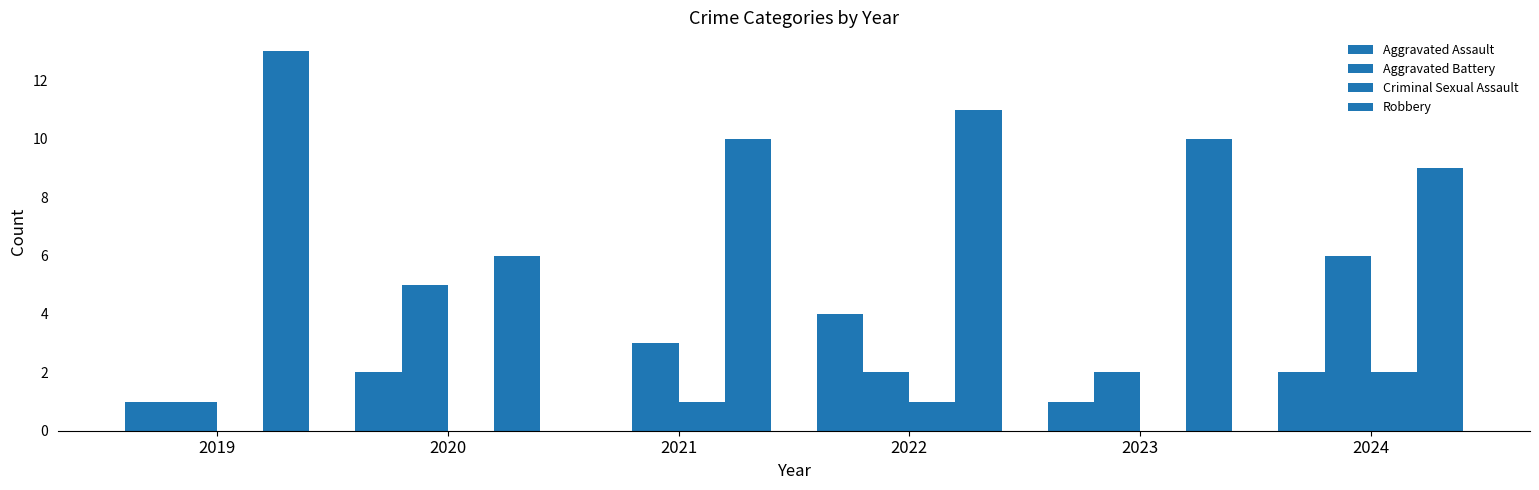

How many groups of bars are there?

6